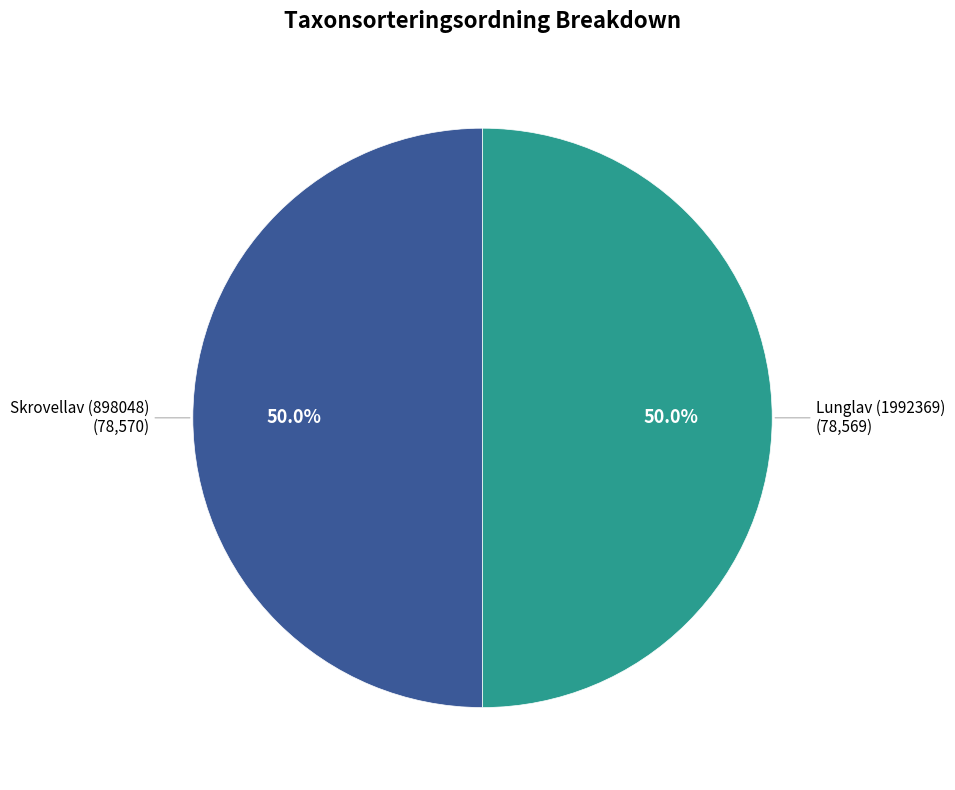

What is the majority slice?

Skrovellav (898048)